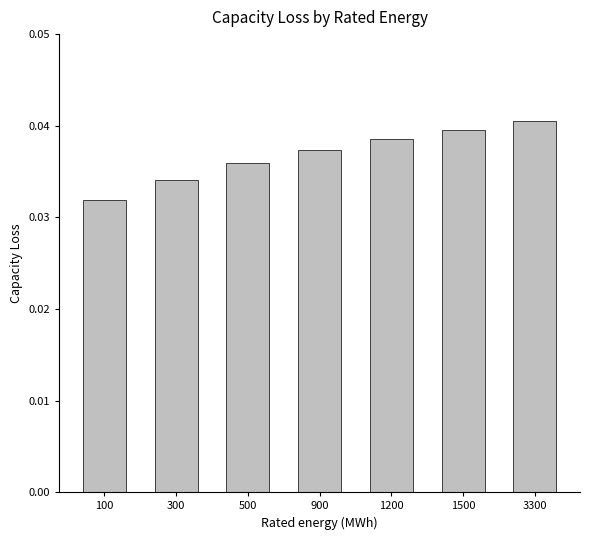

True or false: the data shows 0.1 at 1200.

False